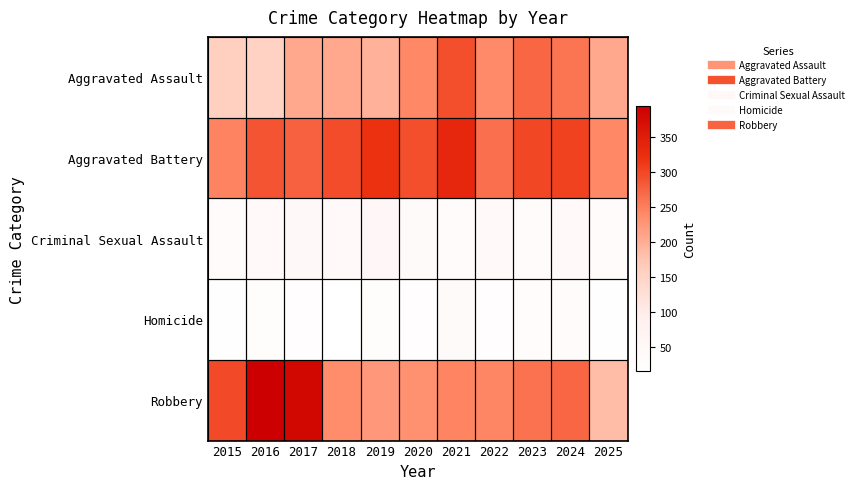

Which series has the widest spread of values?

Robbery